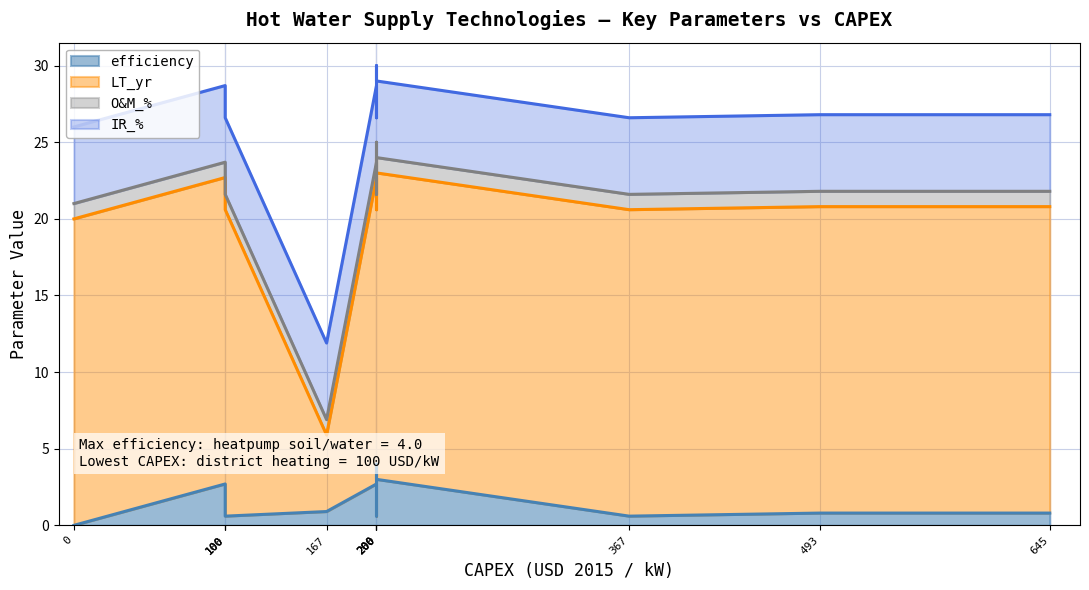

Does the chart display data point markers on the line(s)?

No